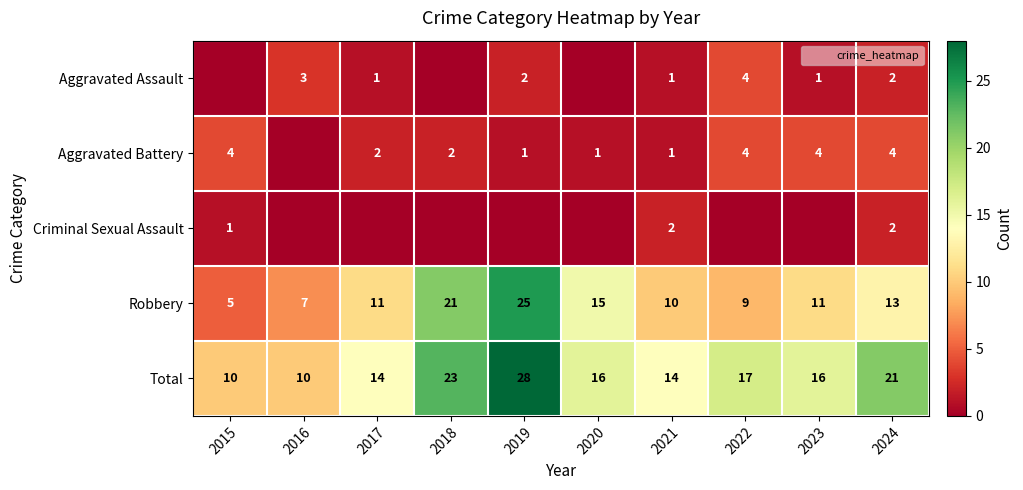

List the labels in order of Robbery value, largest first.

2019, 2018, 2020, 2024, 2017, 2023, 2021, 2022, 2016, 2015